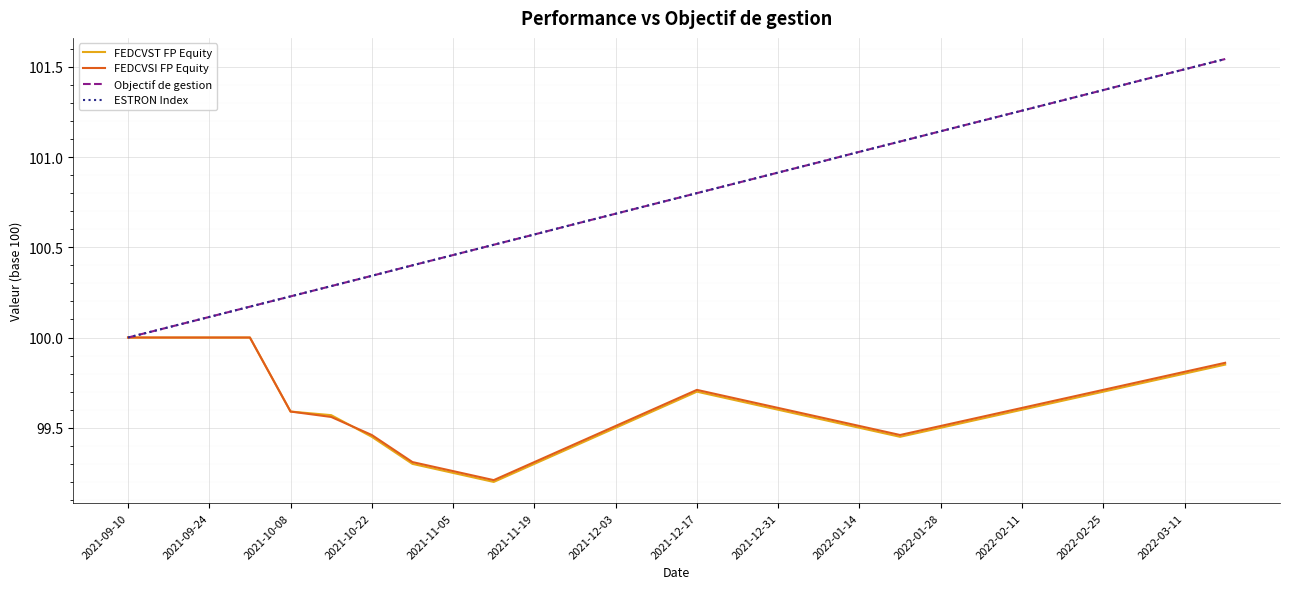

Does the chart have visible grid lines?

Yes